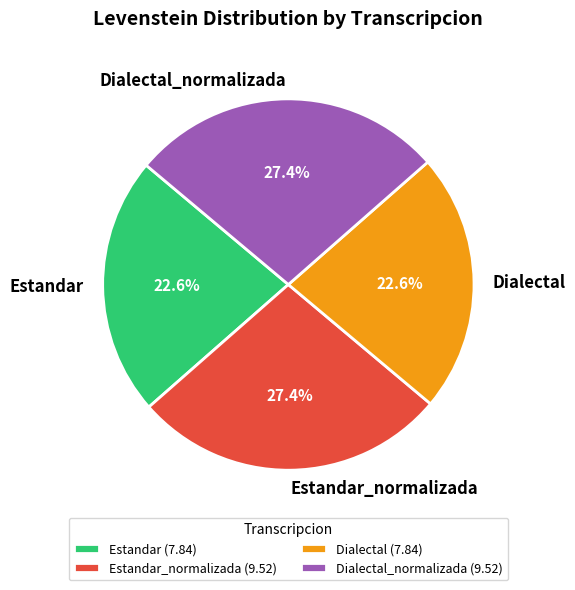

How many slices are in this pie chart?

4